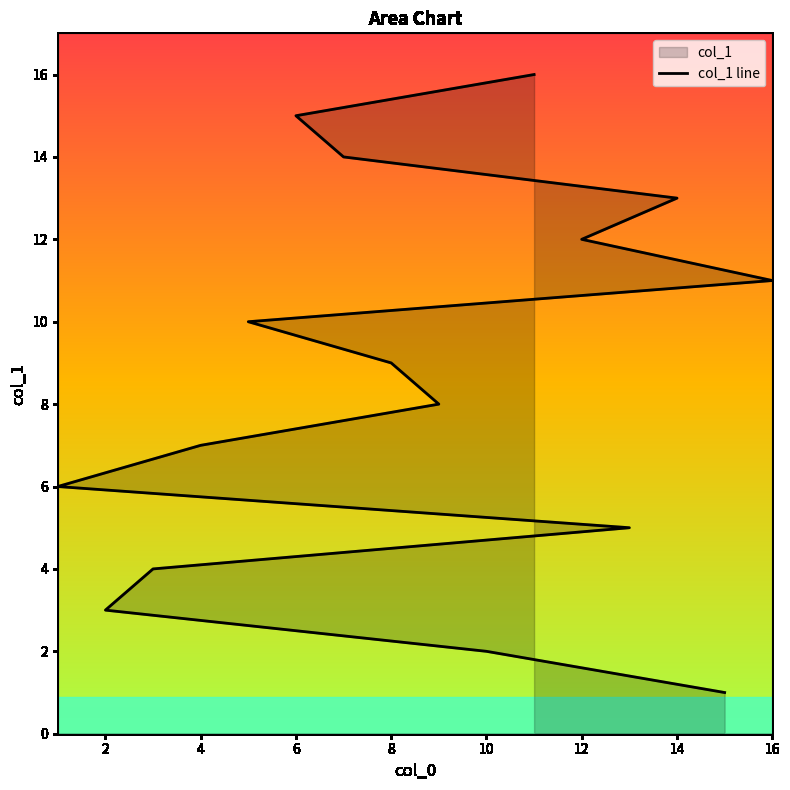

Does the chart display data point markers on the line(s)?

No